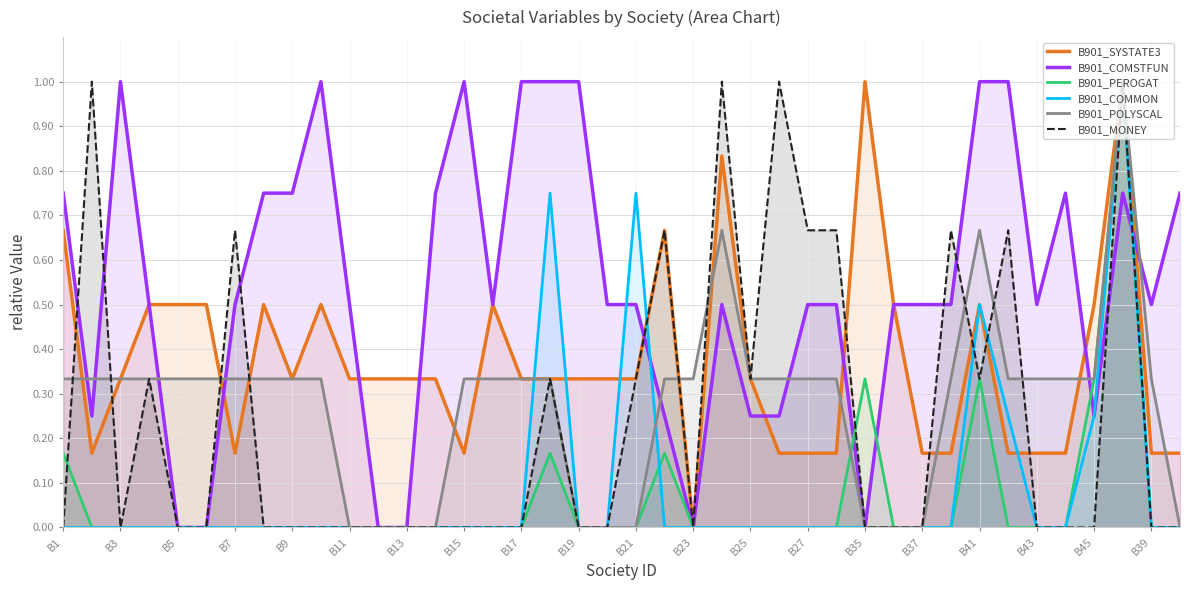

What is the difference between the second highest and second lowest values in the B901_COMSTFUN series?

1.0